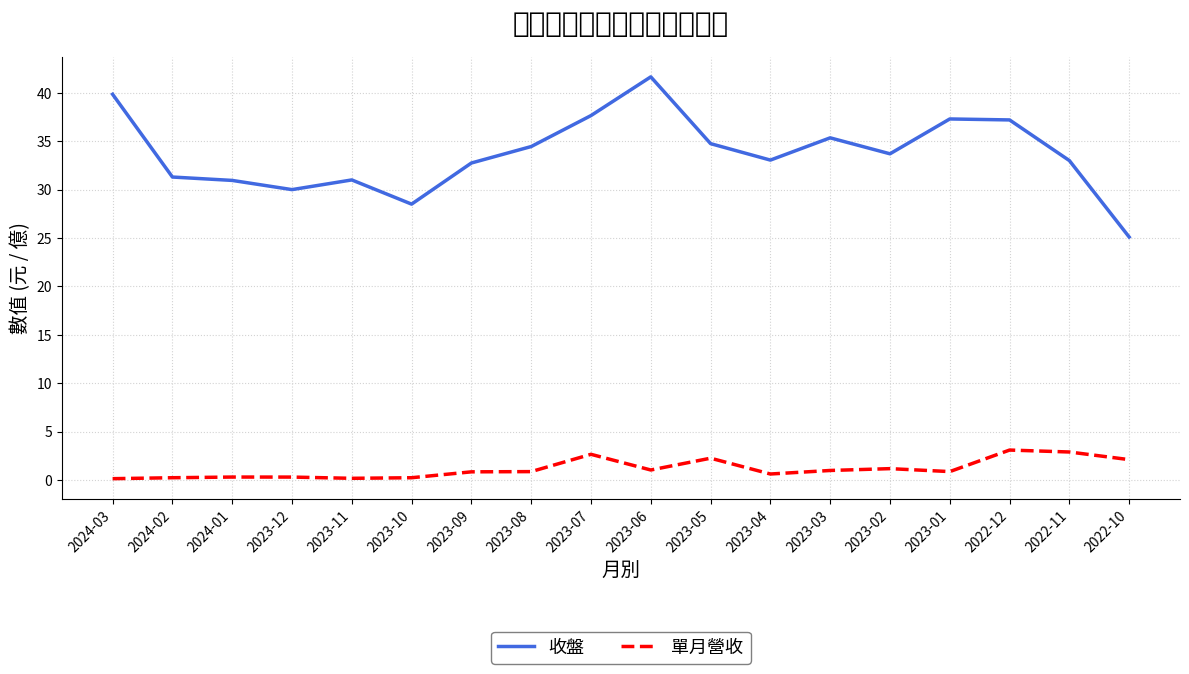

The 單月營收 series shows 1.0 at 2023-06. True or false?

True